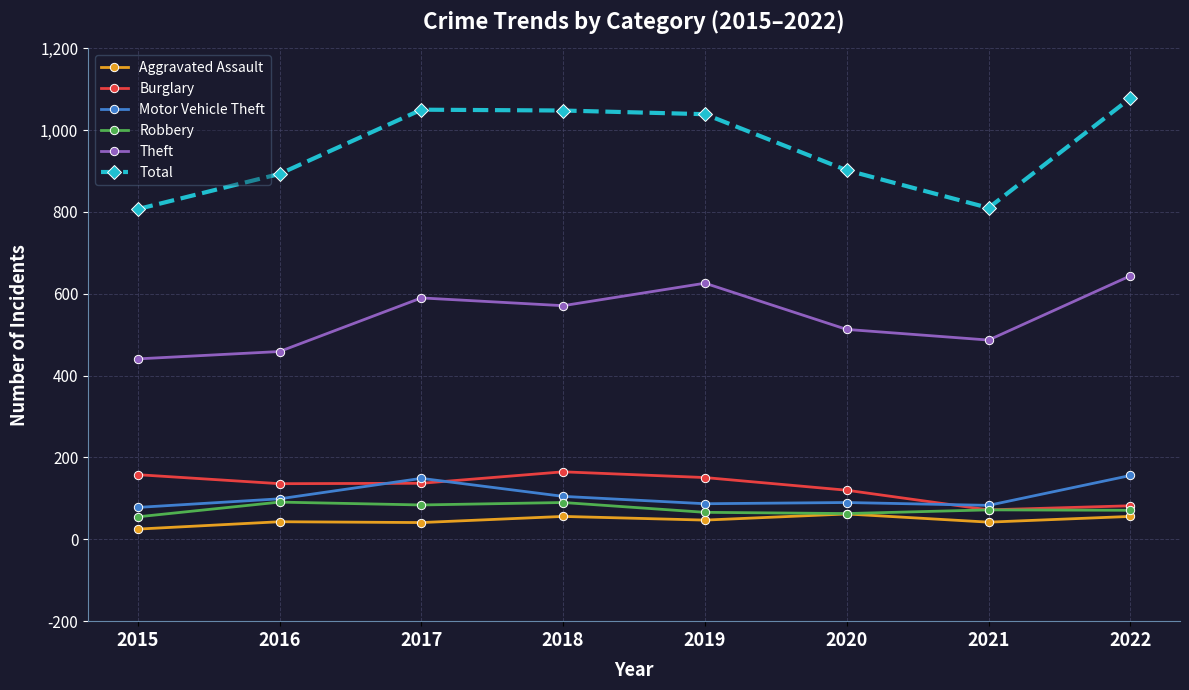

Which series has the largest total across all categories?

Total